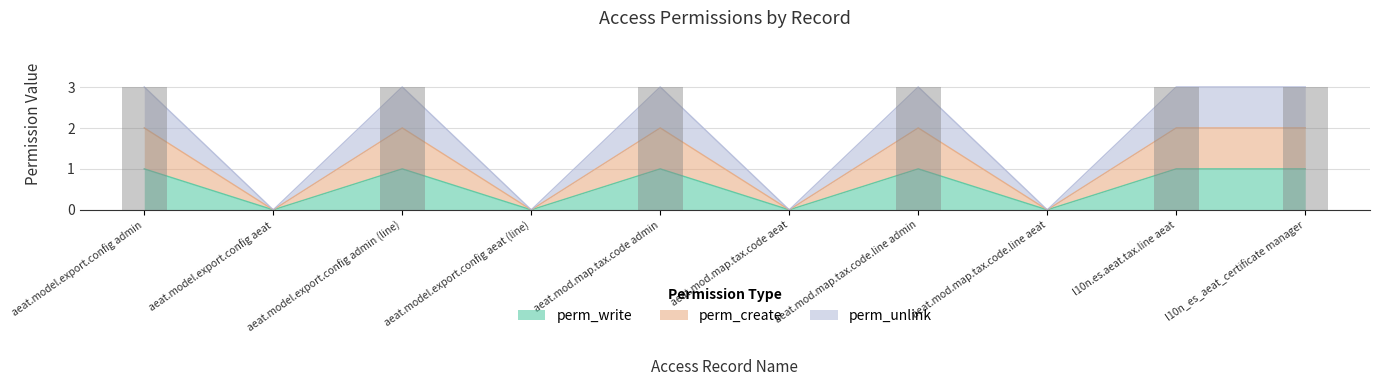

The perm_create series shows -1 at aeat.model.export.config aeat (line). True or false?

False